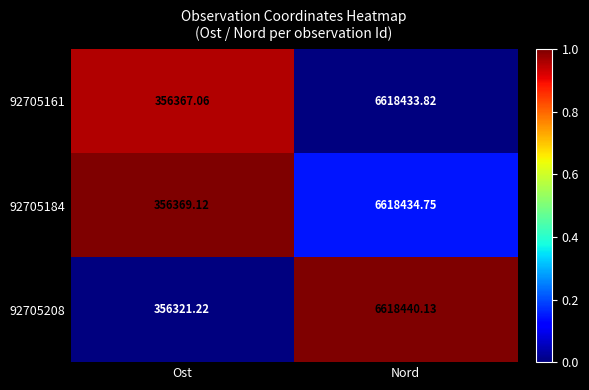

Rank the categories by 92705184 value from highest to lowest.

Nord, Ost